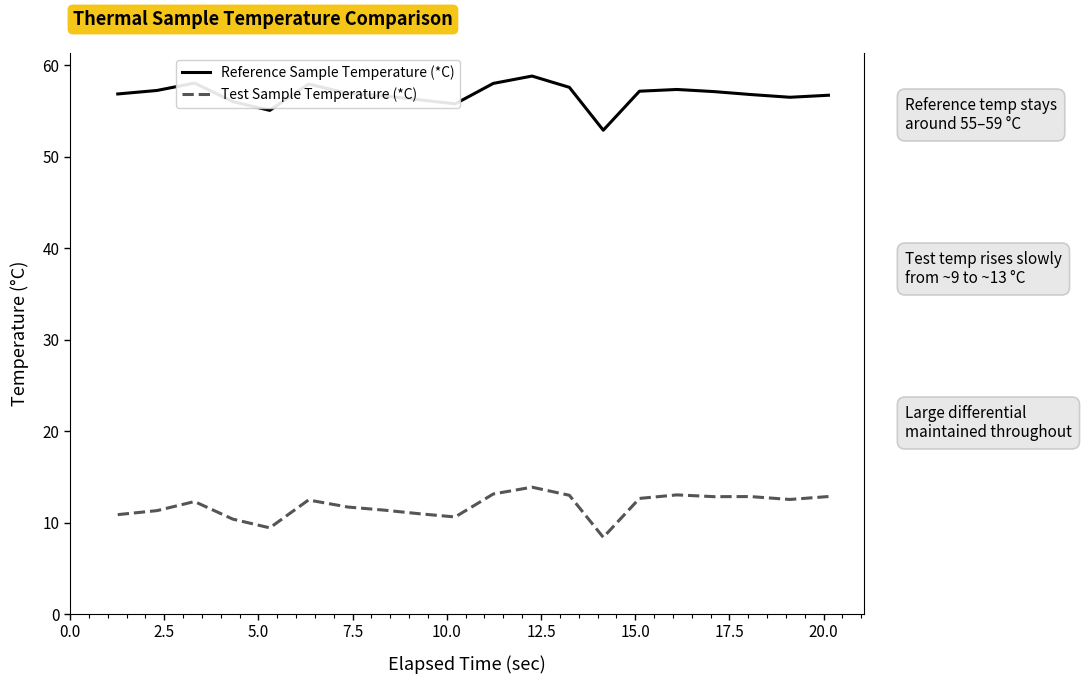

Rank the series by their average value, from highest to lowest.

Reference Sample Temperature (*C), Test Sample Temperature (*C)